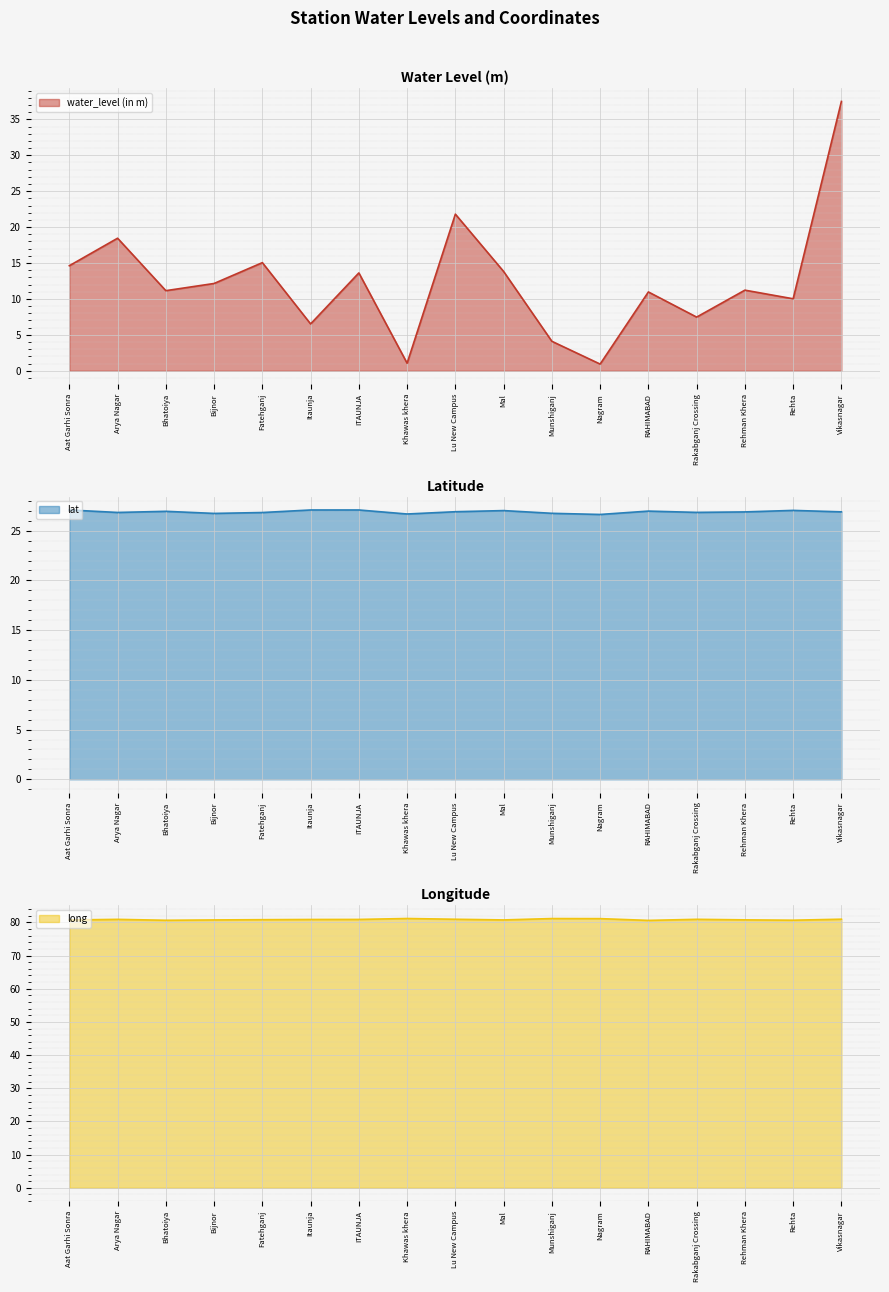

Which has a higher value, Bijnor or Fatehganj?

Fatehganj